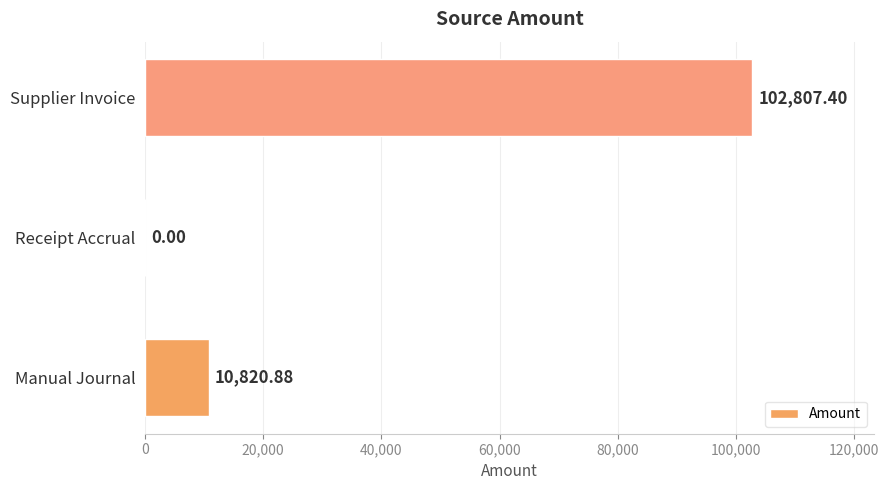

How many values are above zero?

2